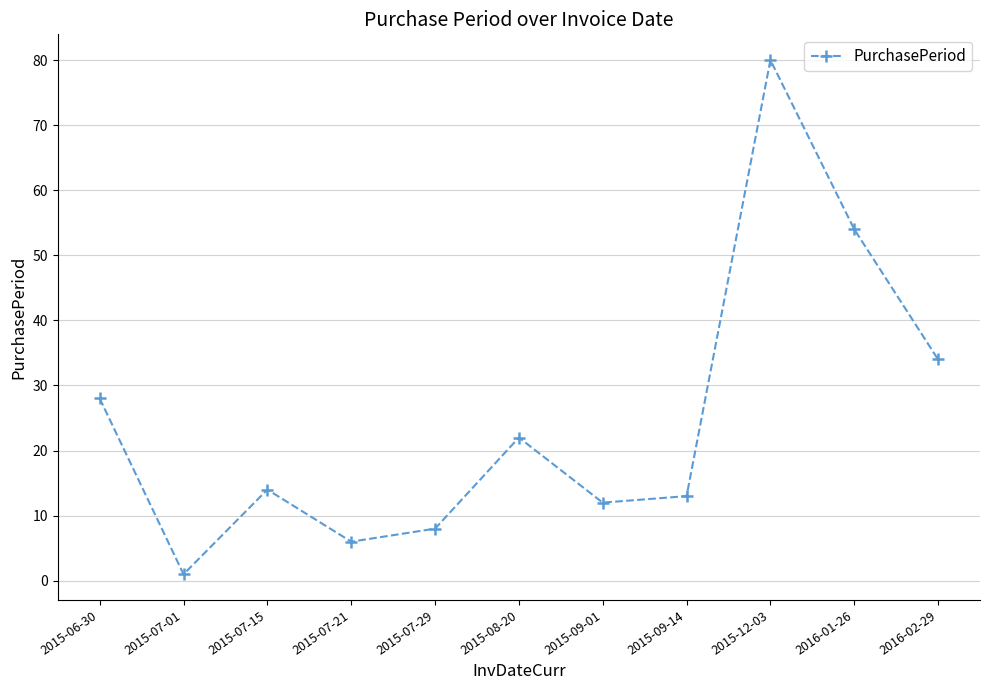

What is the sum of all values?

272